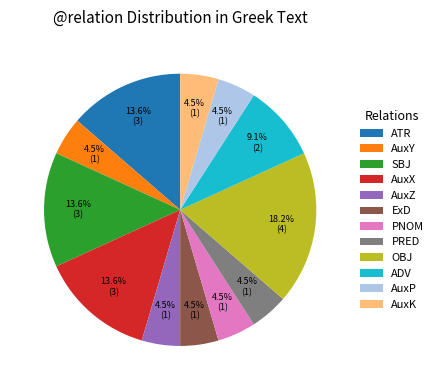

Does any single category account for the majority?

No